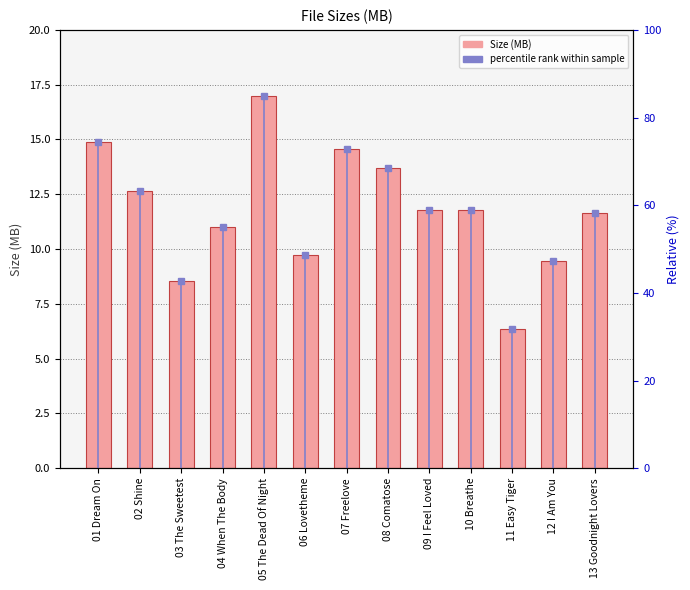

True or false: the data shows 10.2 at 11 Easy Tiger.

False